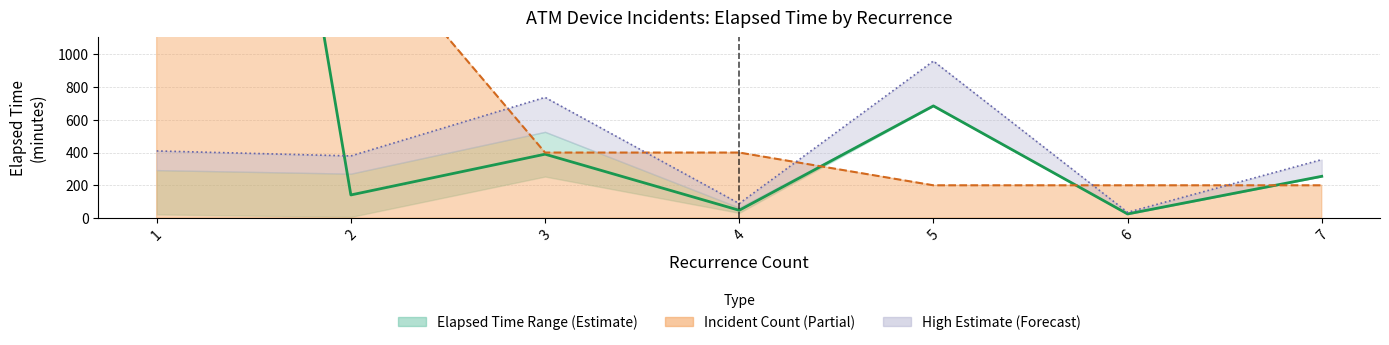

Which has a higher value, 2 or 5?

5